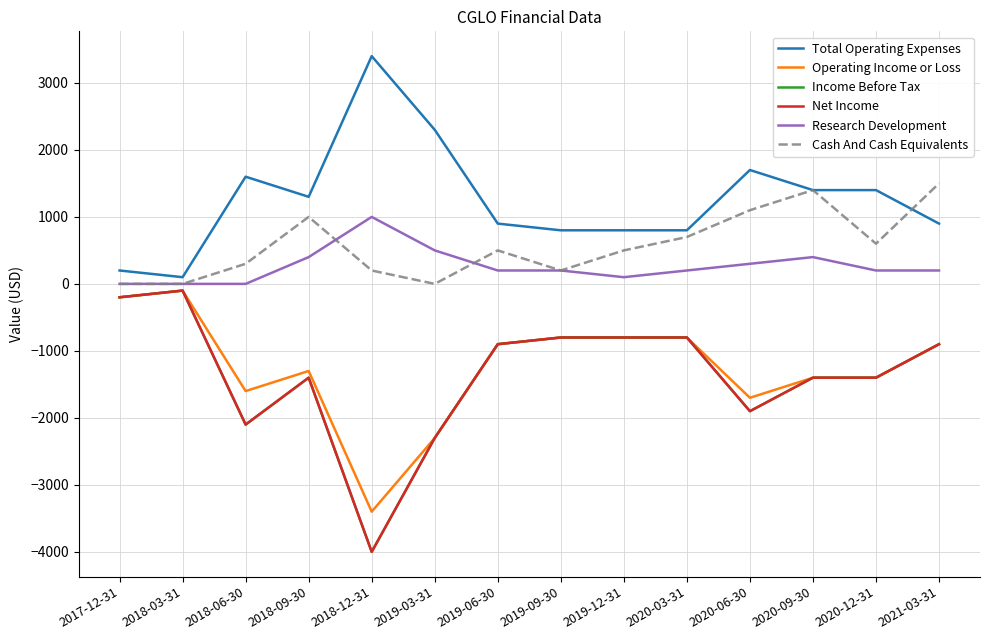

True or false: Net Income has a value of -800 at 2019-12-31.

True